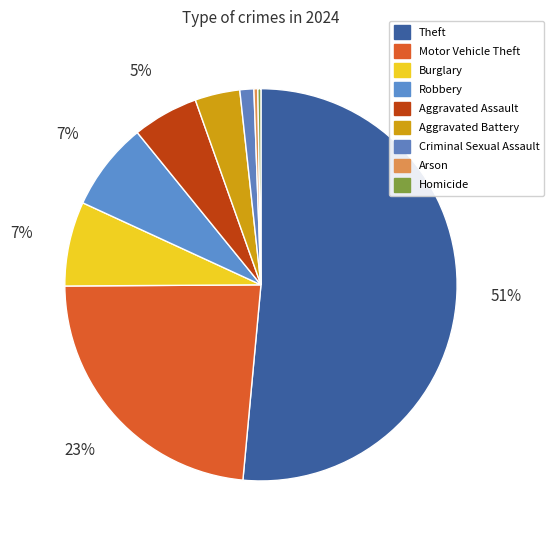

To the nearest percent, what portion does Aggravated Battery represent?

4%